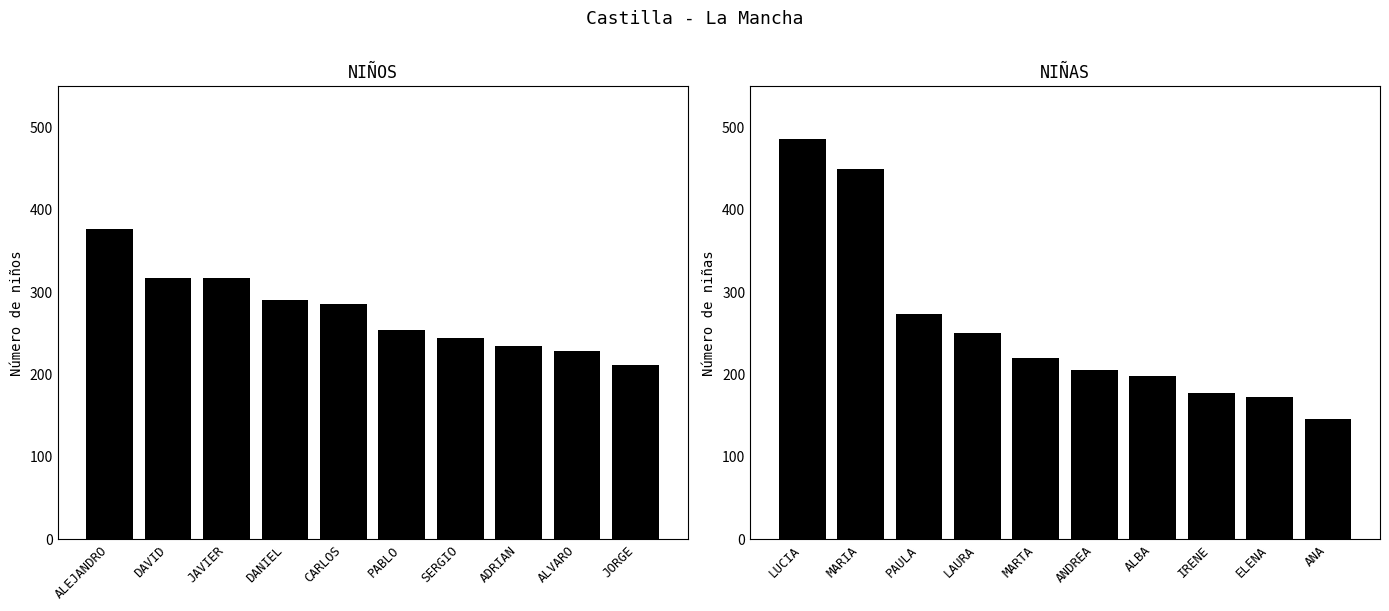

What is the difference between the second highest and second lowest values in the NIÑOS series?

88